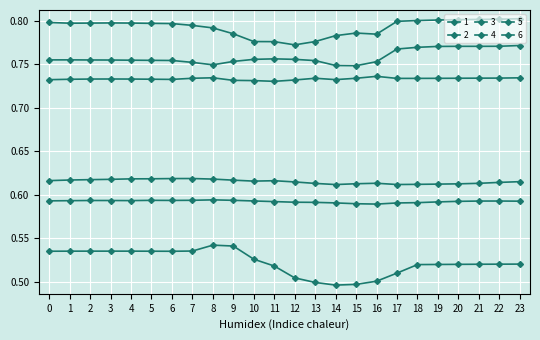

How many lines are shown in the chart?

6